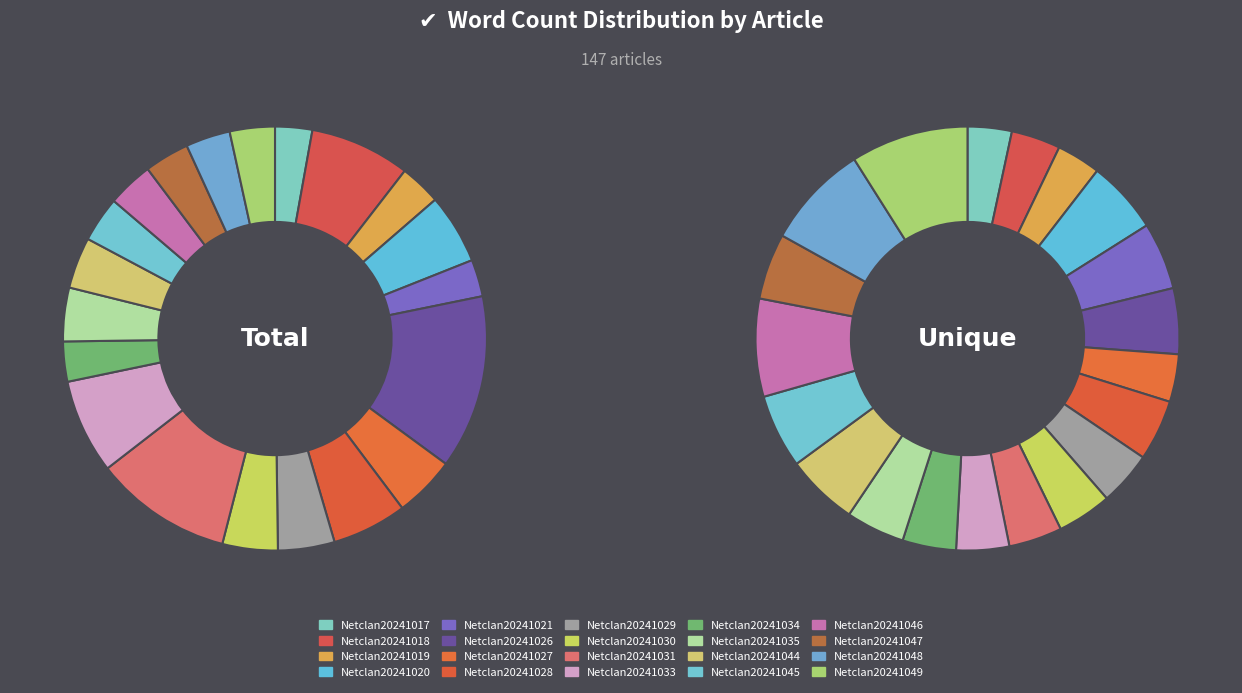

Is Netclan20241017 the majority of the pie?

No